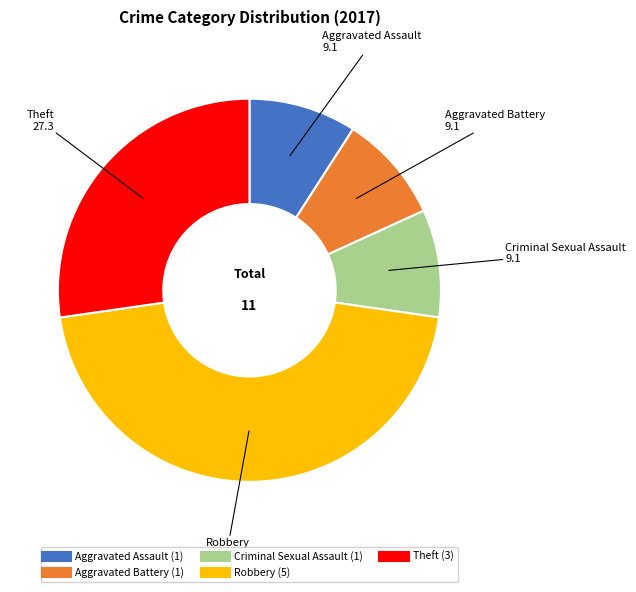

Combined, do Robbery and Criminal Sexual Assault account for over 50%?

Yes